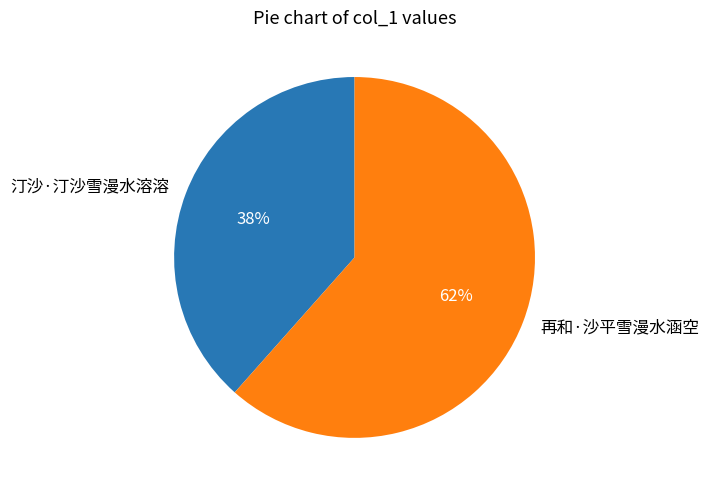

Is 再和·沙平雪漫水涵空 the majority of the pie?

Yes